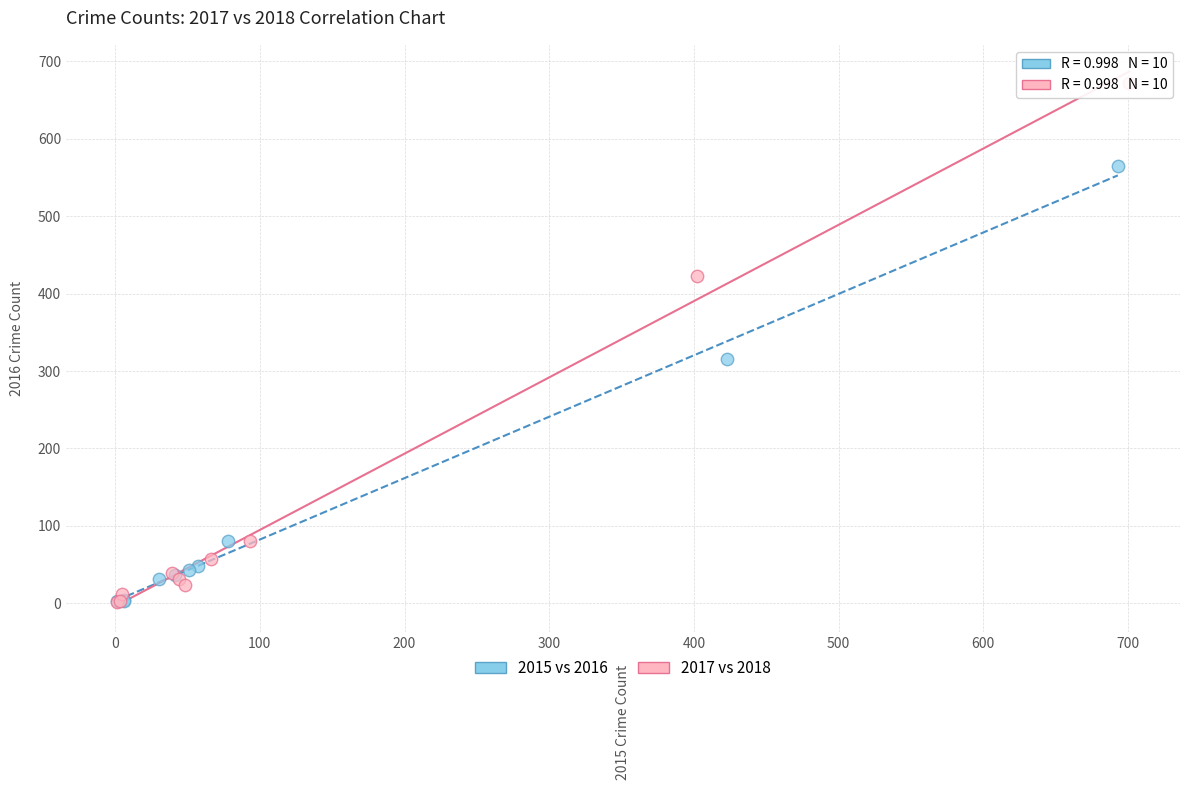

Which series contains the highest Y value?

2017 vs 2018